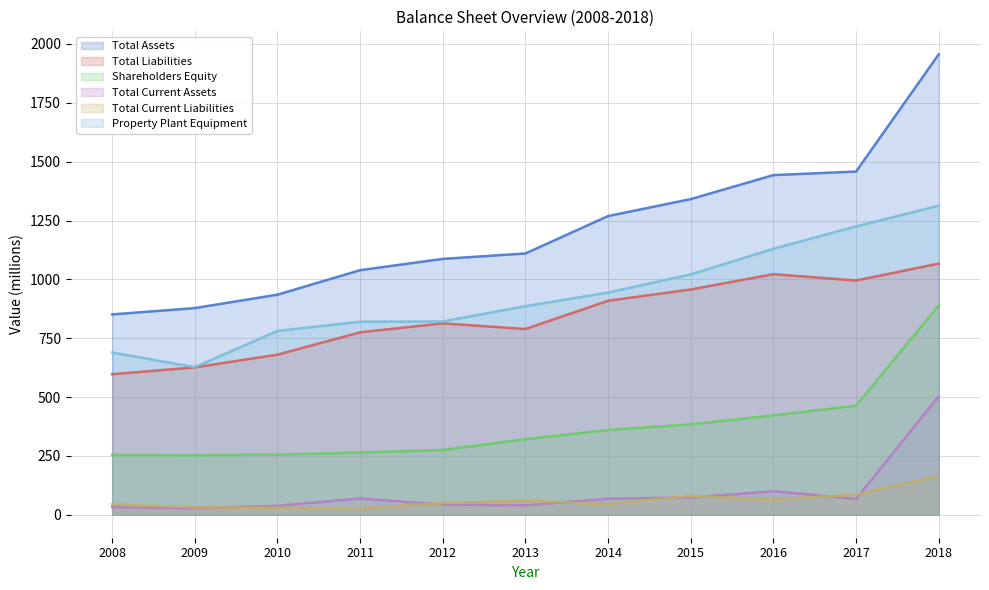

Reading right to left, list all the values displayed in this chart.

Total Assets: 2018=1956	2017=1458	2016=1443	2015=1341	2014=1269	2013=1110	2012=1087	2011=1039	2010=935	2009=878	2008=851
Total Liabilities: 2018=1067	2017=995	2016=1022	2015=957	2014=909	2013=789	2012=813	2011=775	2010=680	2009=626	2008=597
Shareholders Equity: 2018=889	2017=463	2016=422	2015=384	2014=360	2013=321	2012=275	2011=264	2010=255	2009=253	2008=254
Total Current Assets: 2018=503	2017=67	2016=100	2015=73	2014=68	2013=40	2012=43	2011=69	2010=38	2009=28	2008=32
Total Current Liabilities: 2018=164	2017=85	2016=64	2015=80	2014=45	2013=59	2012=49	2011=28	2010=29	2009=32	2008=43
Property Plant Equipment: 2018=1313	2017=1225	2016=1130	2015=1021	2014=944	2013=886	2012=821	2011=820	2010=781	2009=627	2008=689